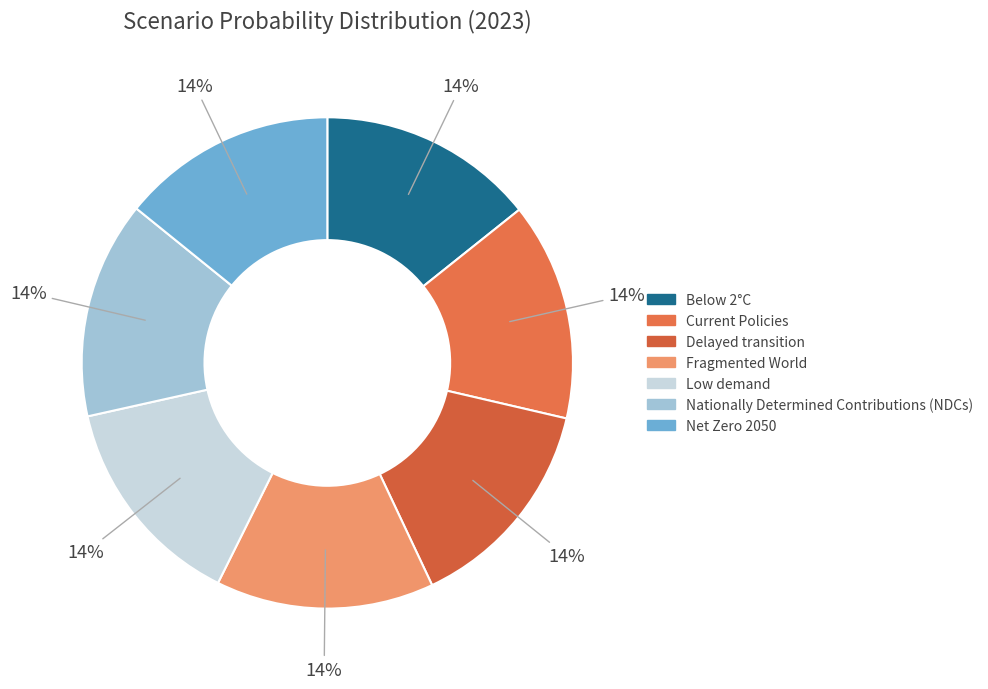

Which slice is the largest?

Fragmented World